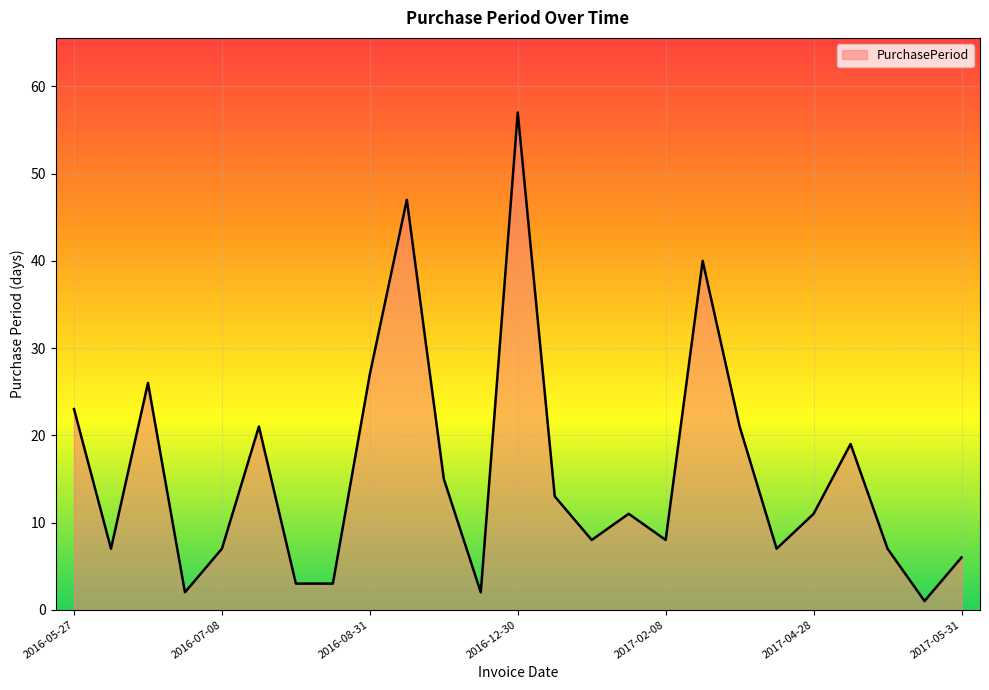

What is the difference between the maximum and minimum values?

56